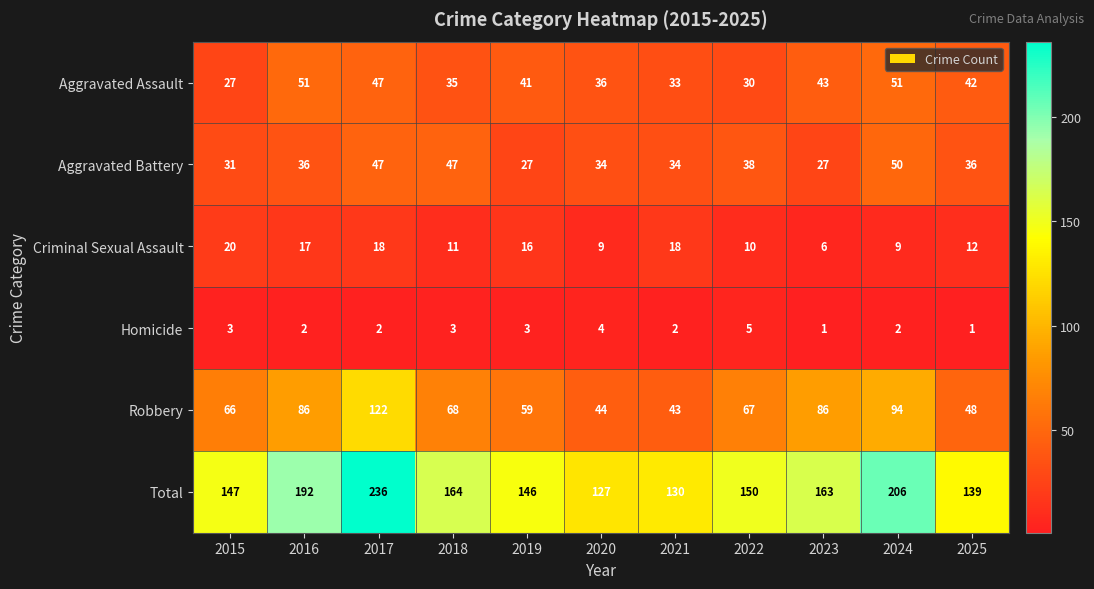

Count the number of data series in this chart.

6